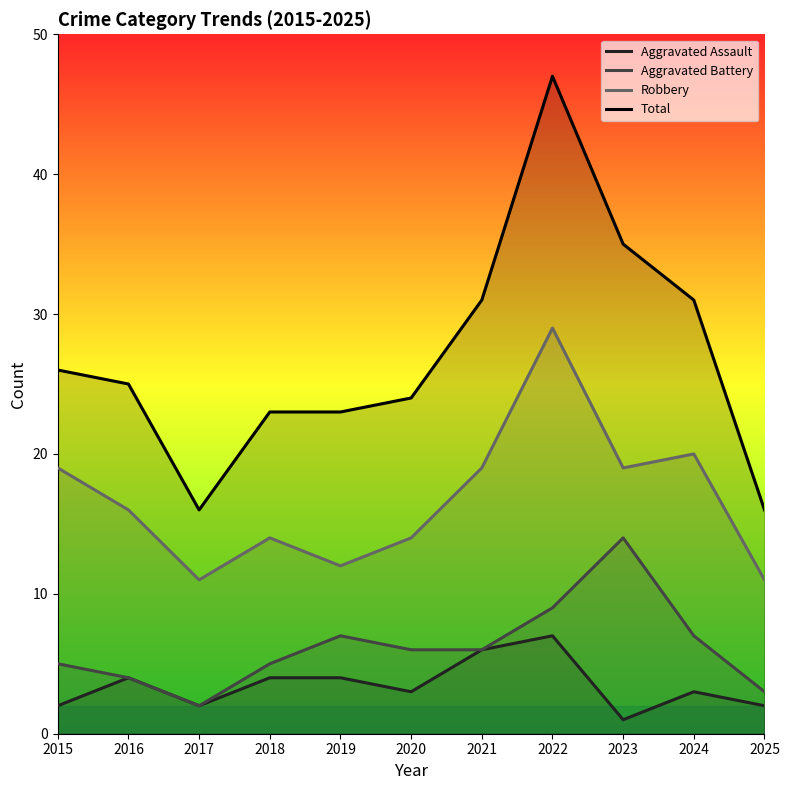

In Aggravated Assault, how many points are higher than both neighbors (excluding endpoints)?

3